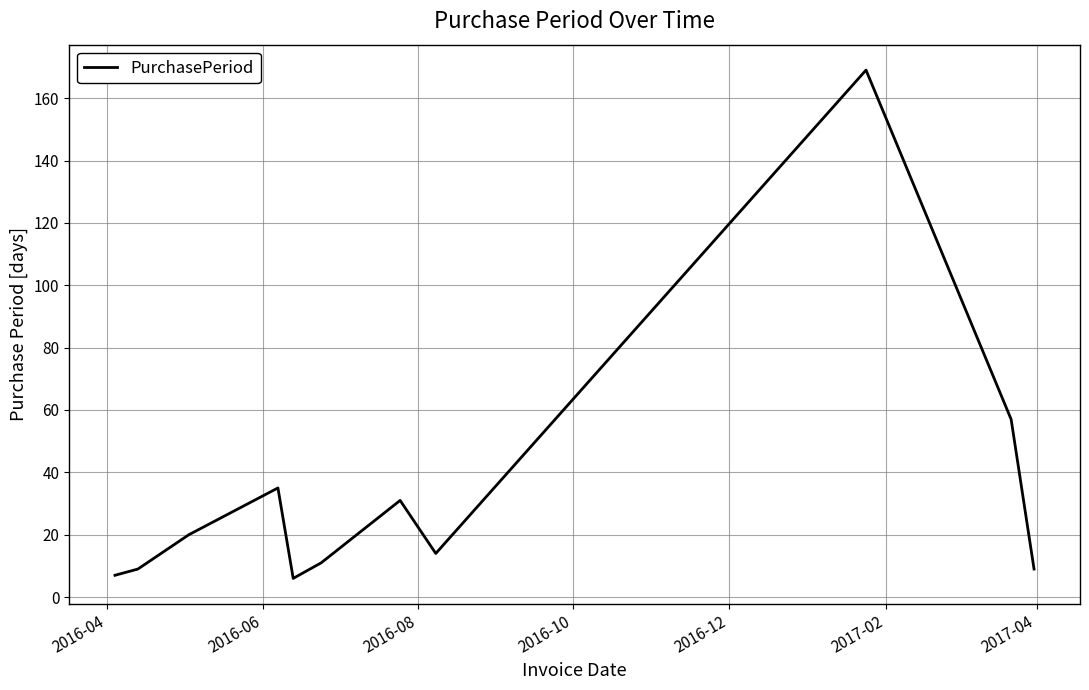

What is the difference between the maximum and minimum values?

163